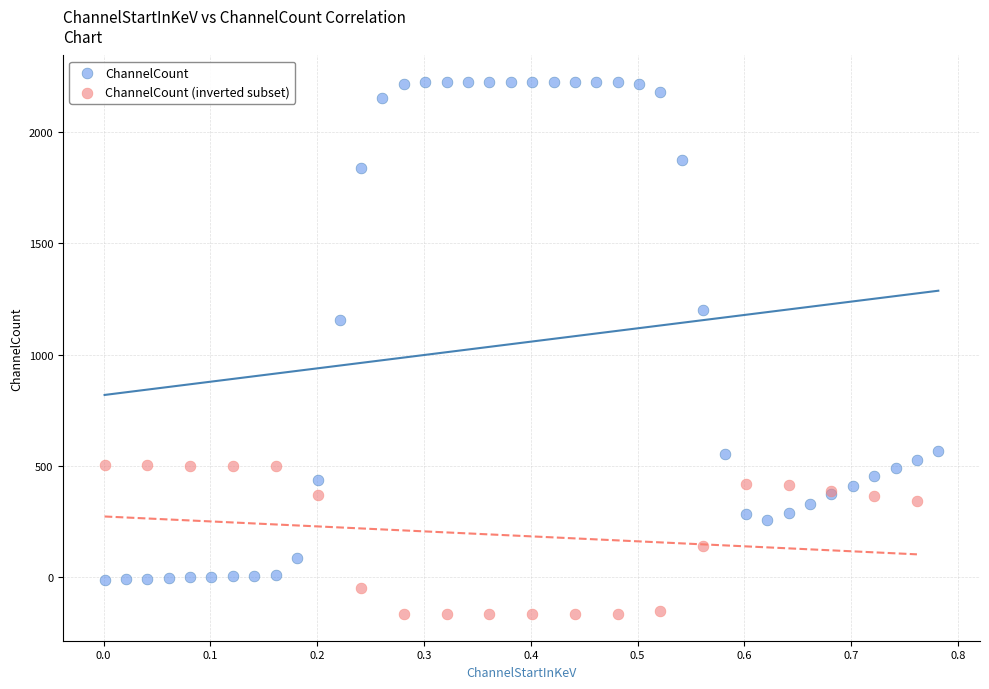

Which series has the largest Y range (max minus min)?

ChannelCount